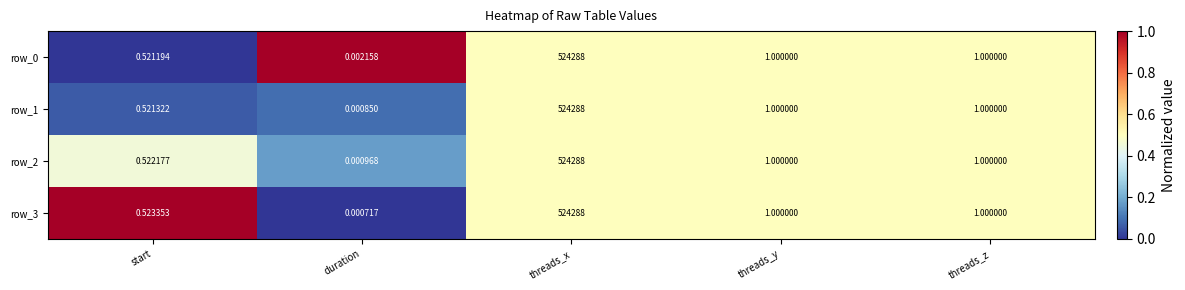

At which category is the sum across all series the highest?

threads_x